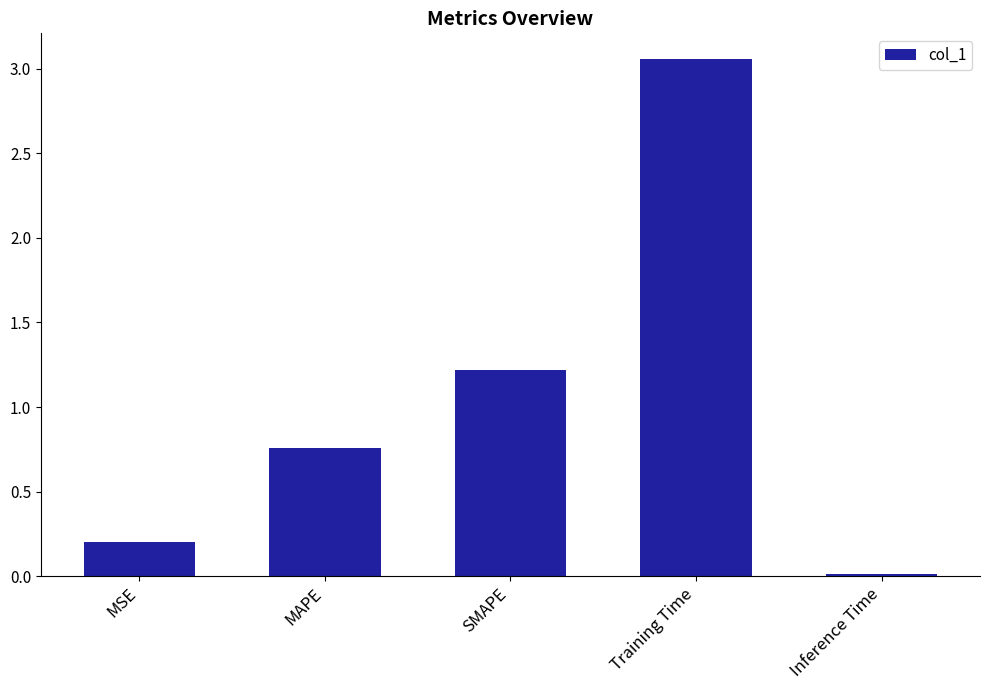

Which label corresponds to the largest value in the chart?

Training Time